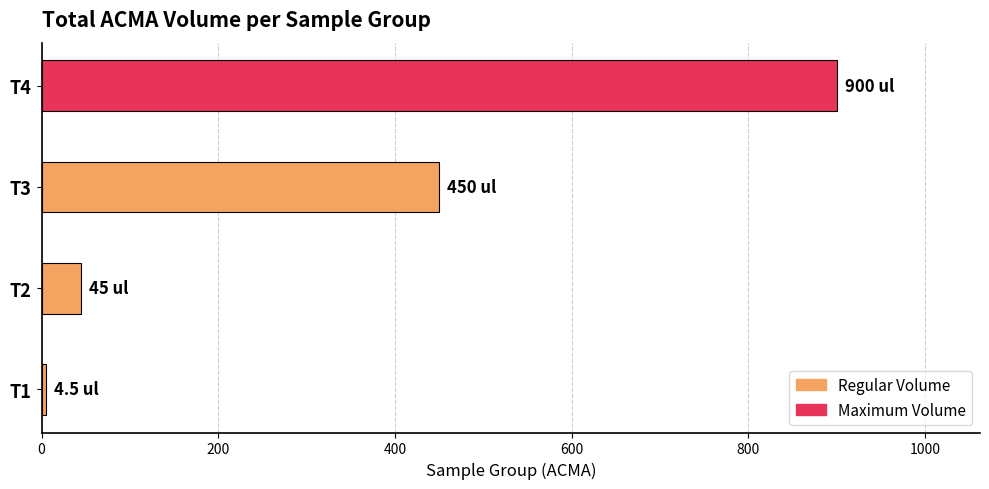

How many series are shown in this chart?

1